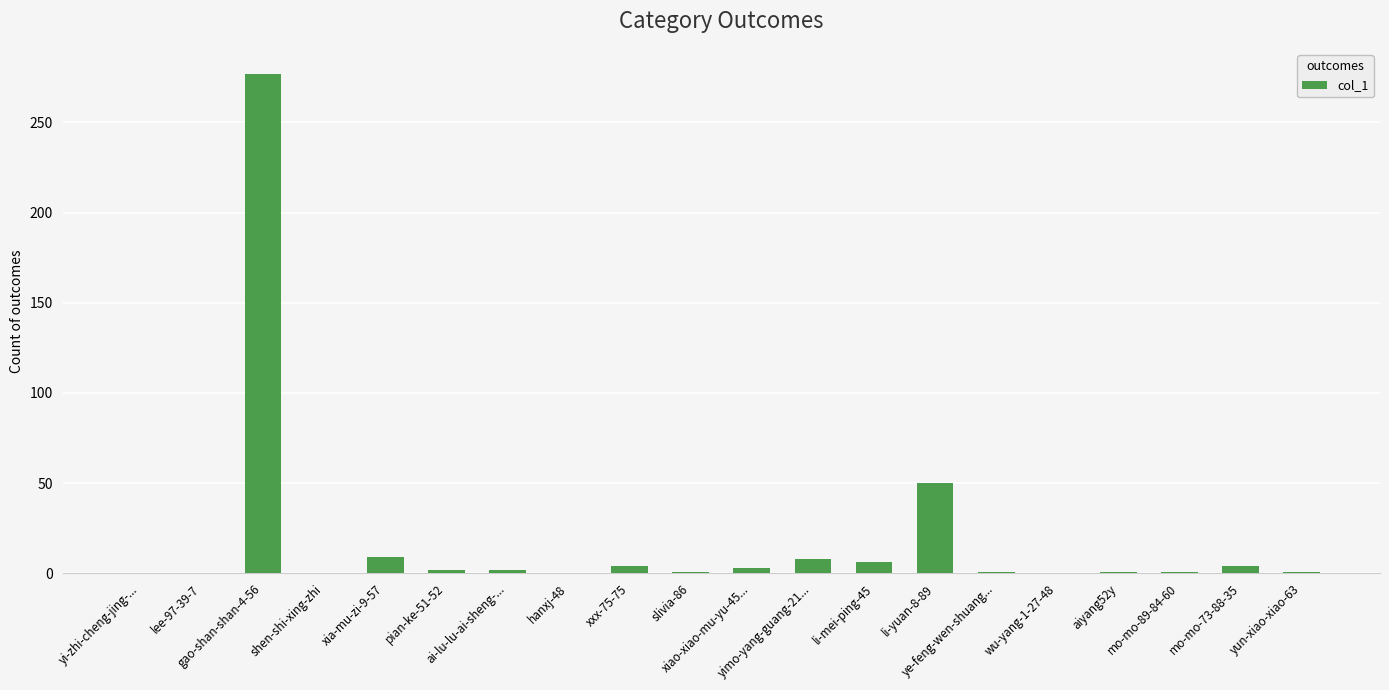

What is the change in value from mo-mo-89-84-60 to mo-mo-73-88-35?

+3